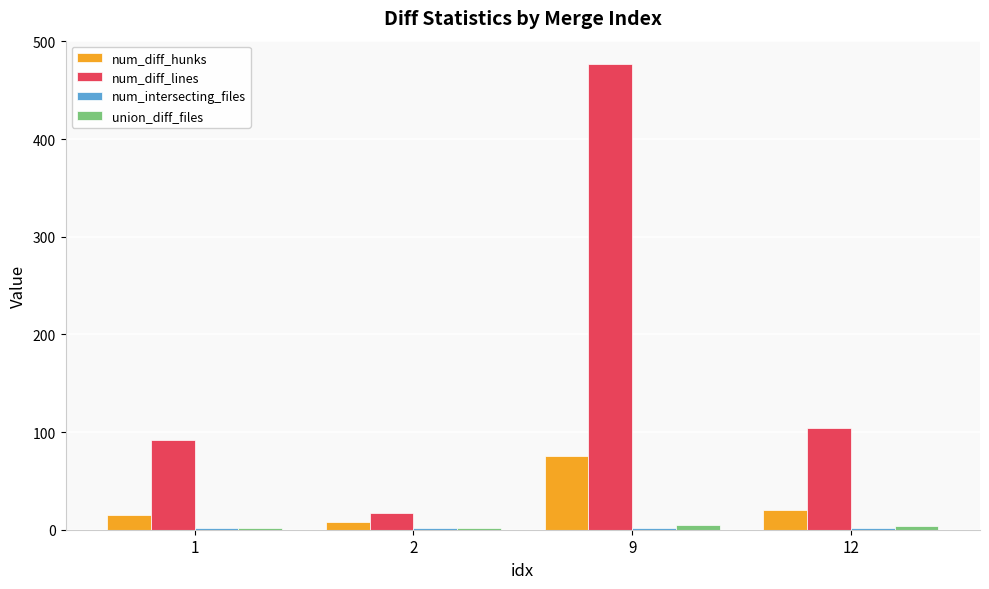

What is the average value of the num_diff_hunks series?

30